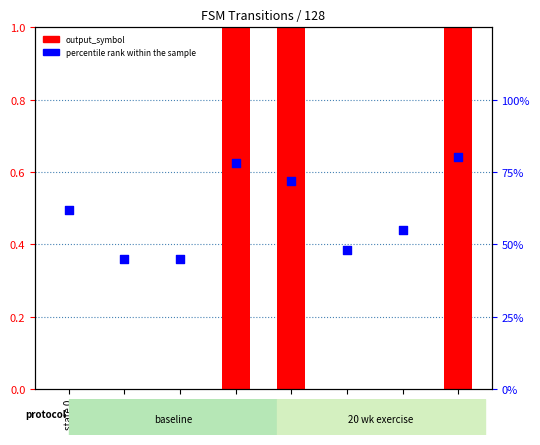

Which series has the largest total across all categories?

percentile rank within the sample